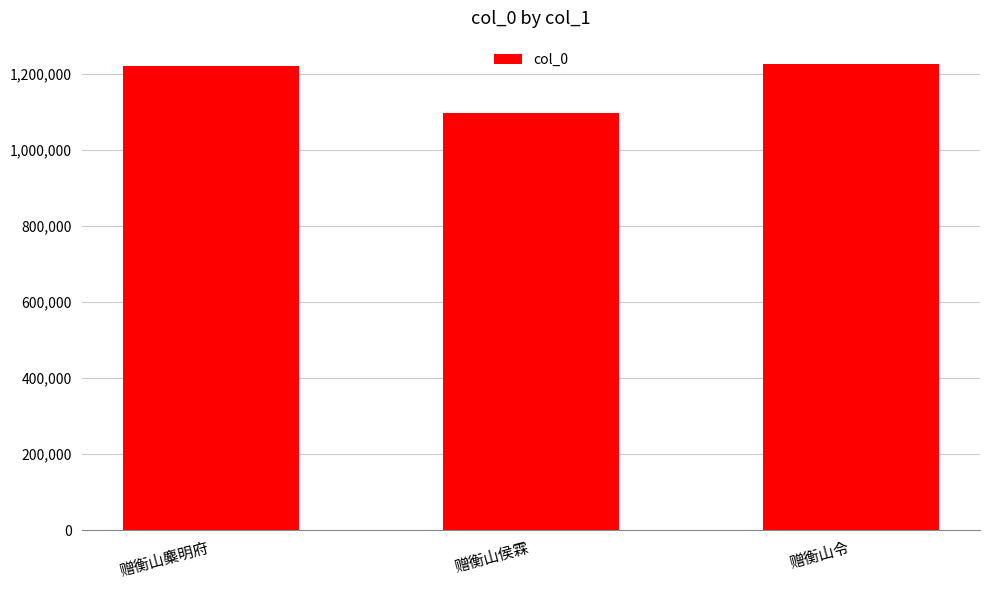

What is the value of the 1st bar from the left?

1221682